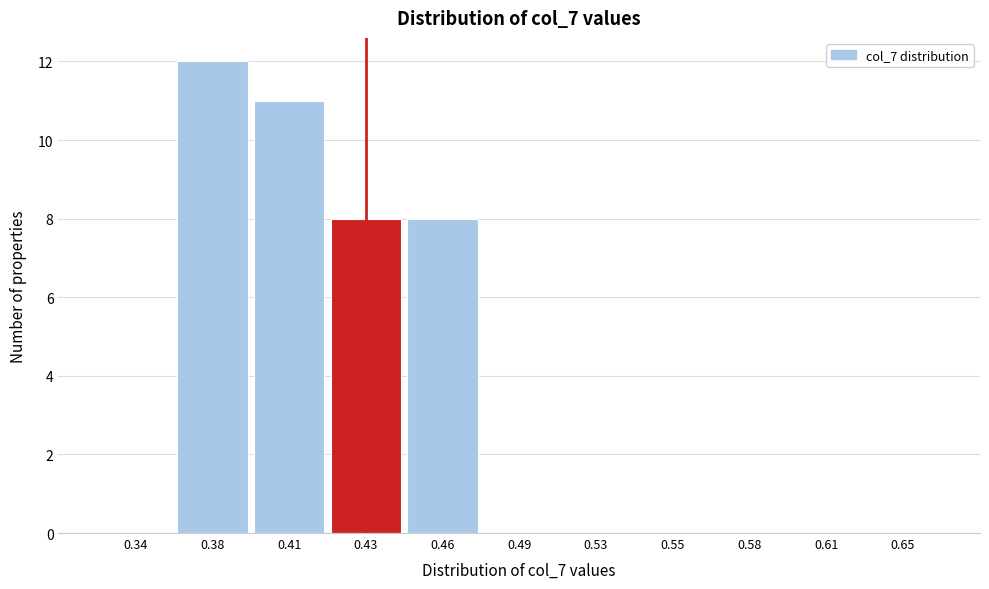

Reading left to right, extract all data points from this chart.

0.34=0	0.38=12	0.41=11	0.43=8	0.46=8	0.49=0	0.53=0	0.55=0	0.58=0	0.61=0	0.65=0